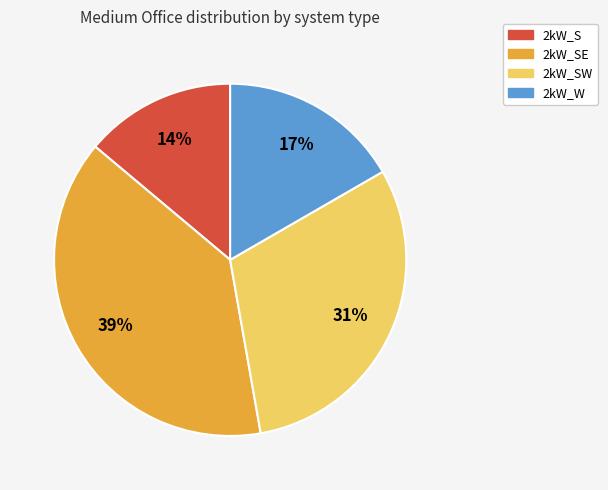

How many segments does this pie chart have?

4